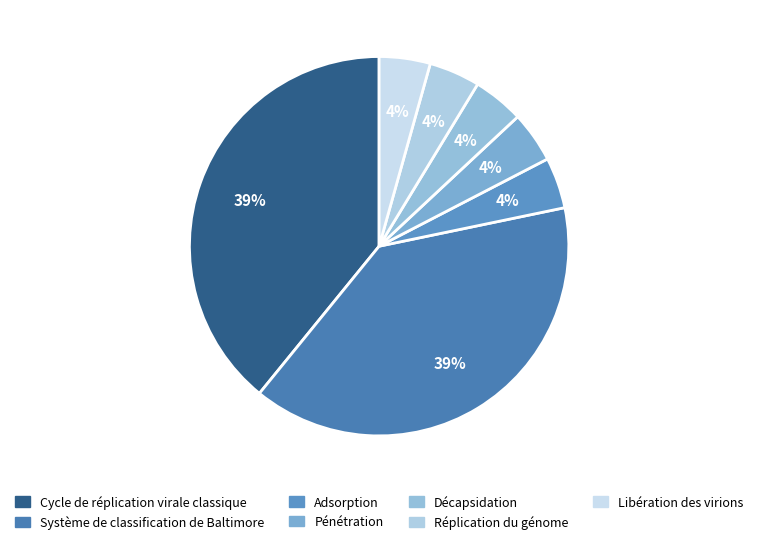

Count the number of slices in the pie.

7